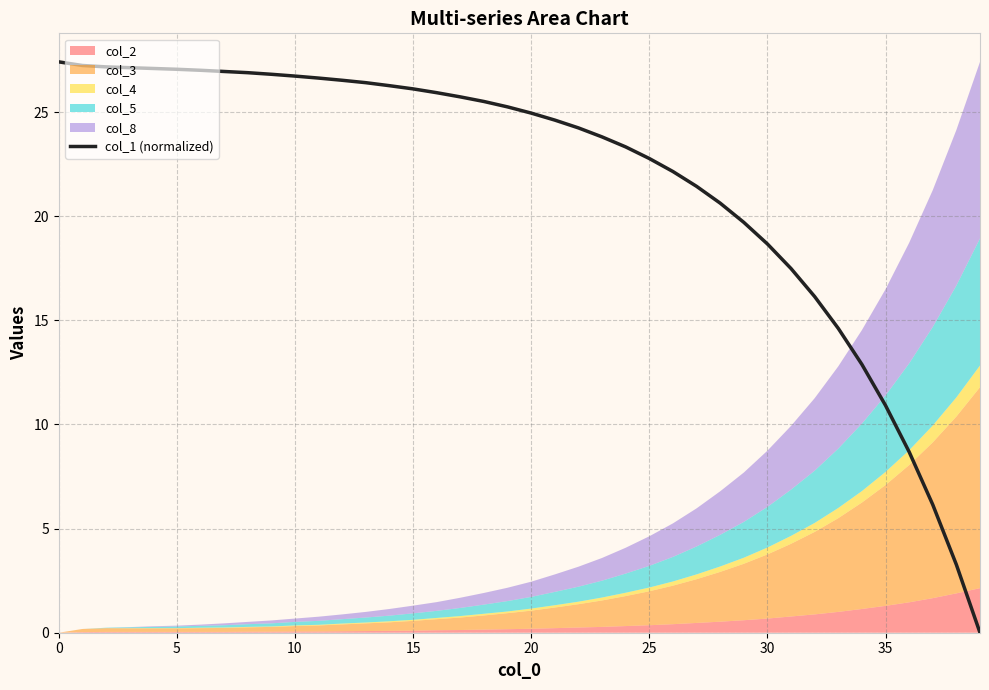

True or false: col_1 (normalized) has a value of 47.9 at 5.

False